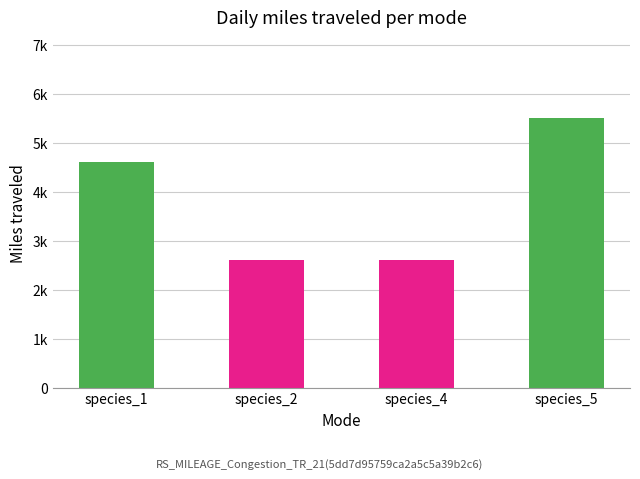

What is the average value?

3825